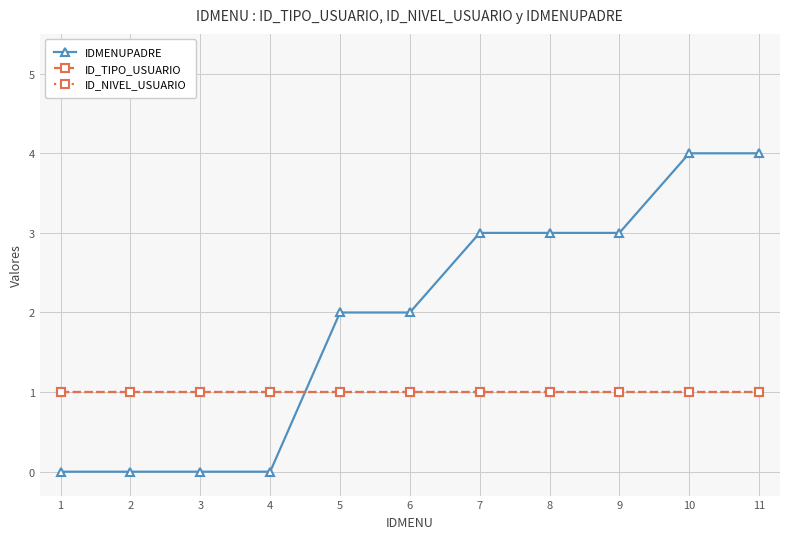

What is the value of the ID_TIPO_USUARIO point at the 9th from the left?

1